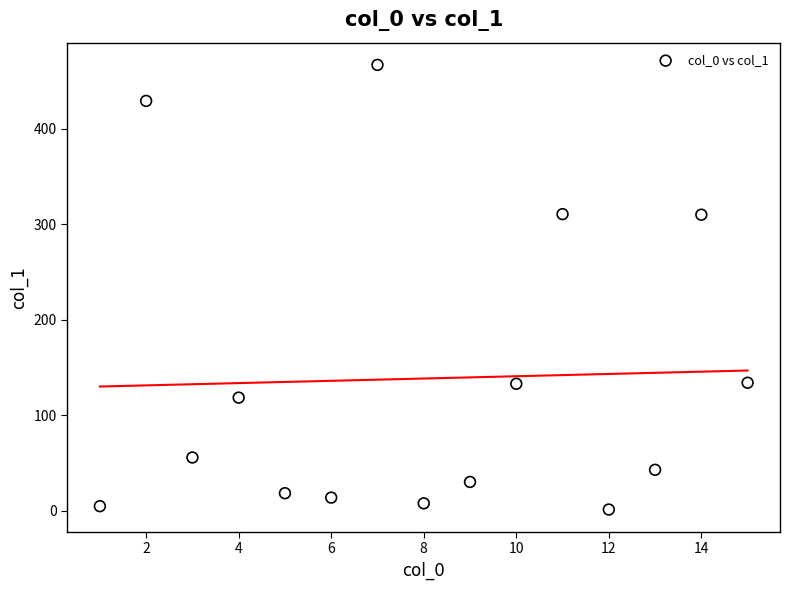

What is the range of Y values (max minus min)?

465.7